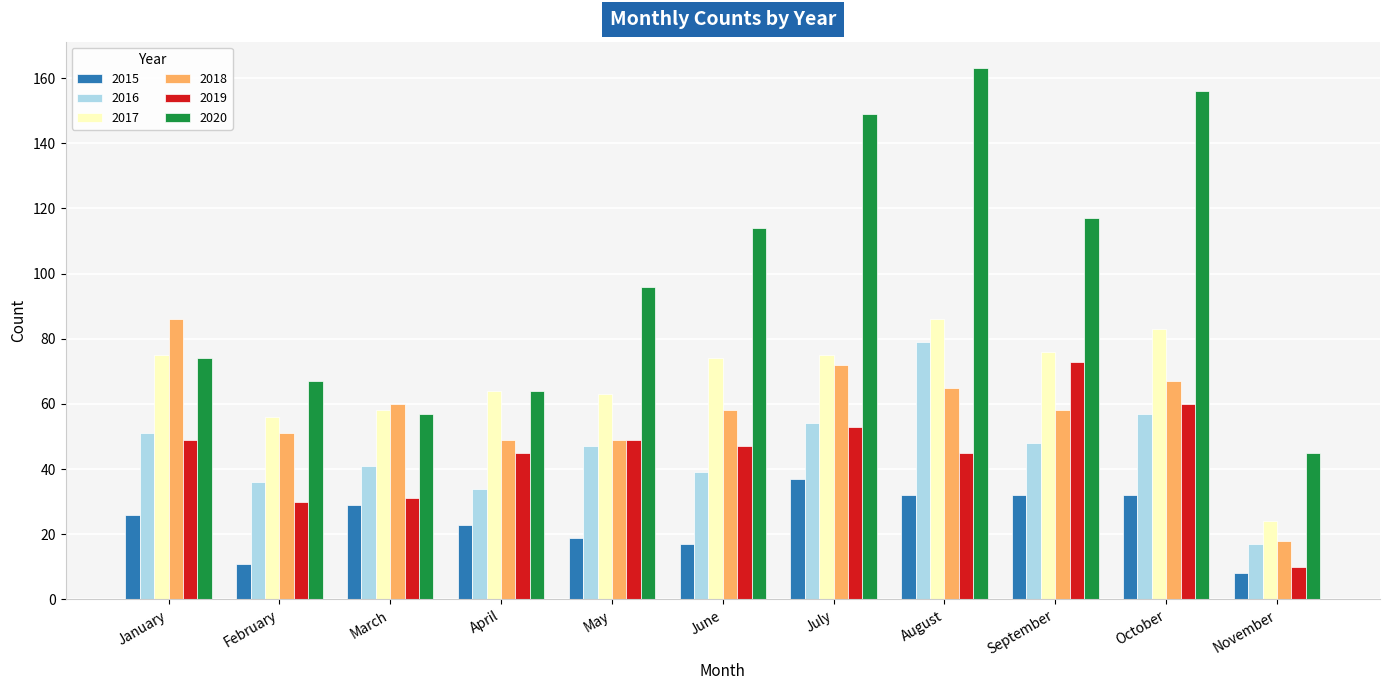

At which category is the sum across all series the highest?

August